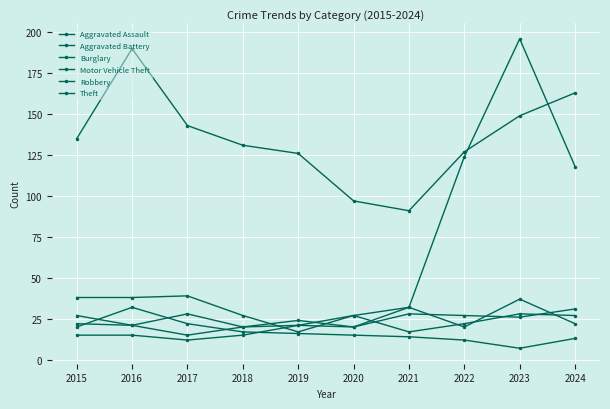

The value of Motor Vehicle Theft at 2019 is 4. True or false?

False